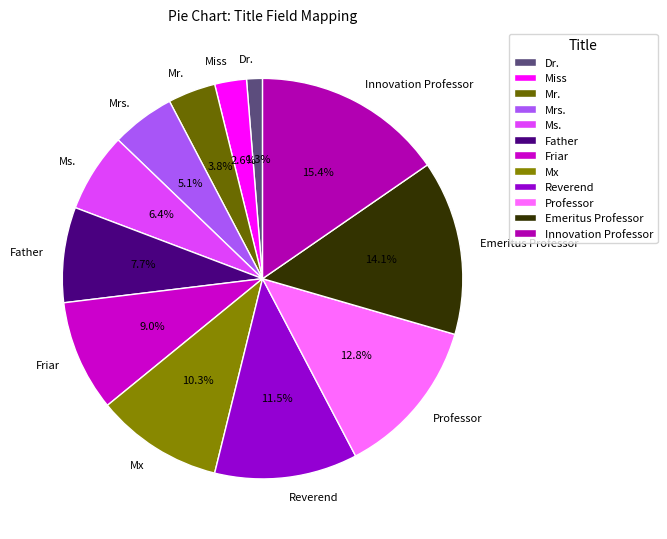

Is the sum of Friar and Miss greater than half?

No